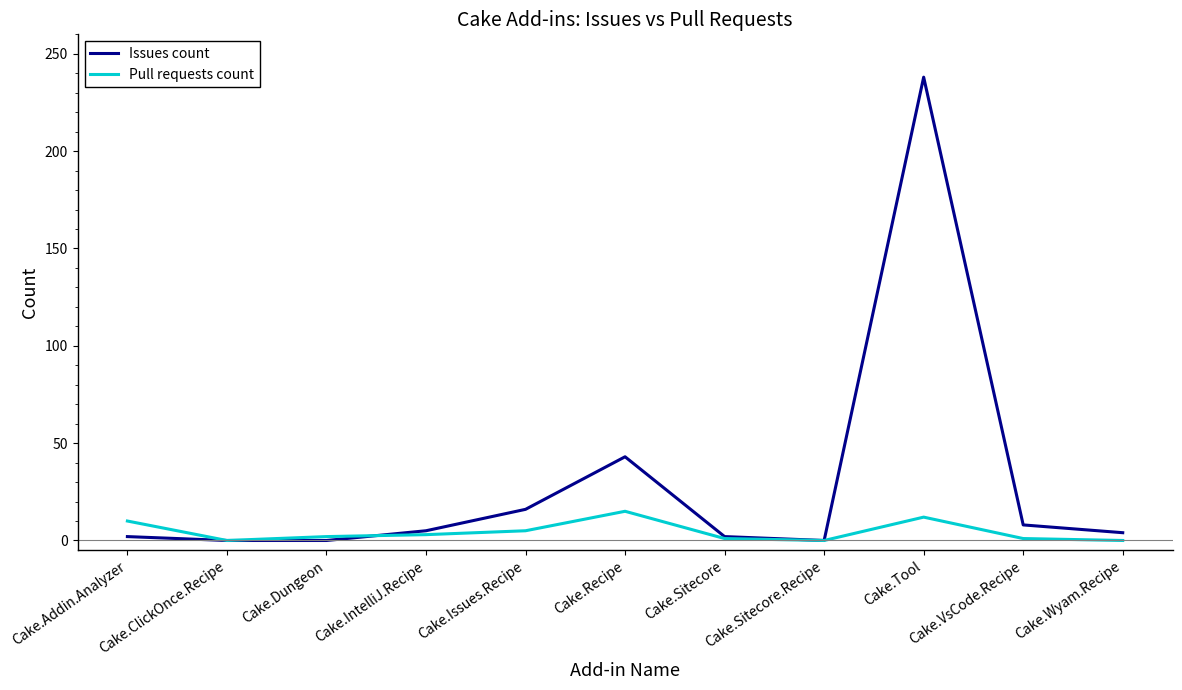

After their last crossing, which series has the higher values: Issues count or Pull requests count?

Issues count